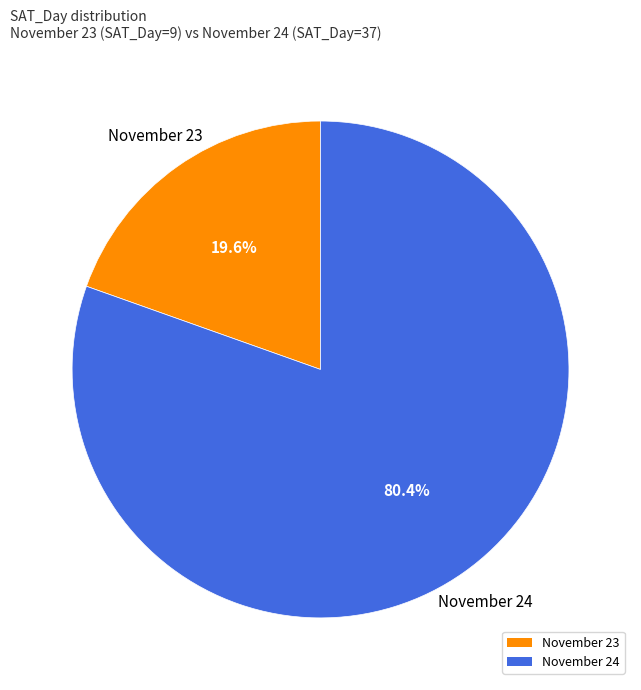

Does November 23 represent more than half of the total?

No